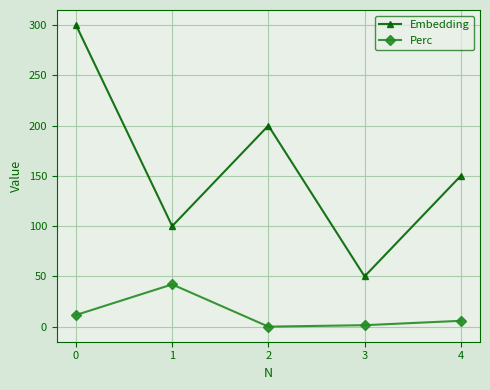

True or false: Perc has more than 0 interior local peaks.

True